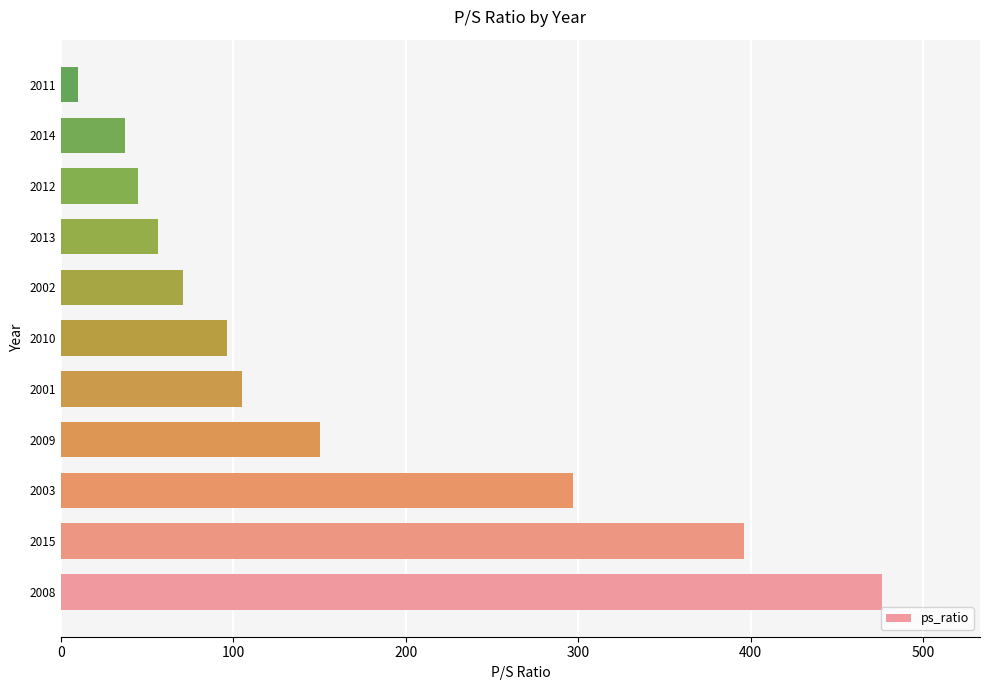

Read the value at 2015.

396.0